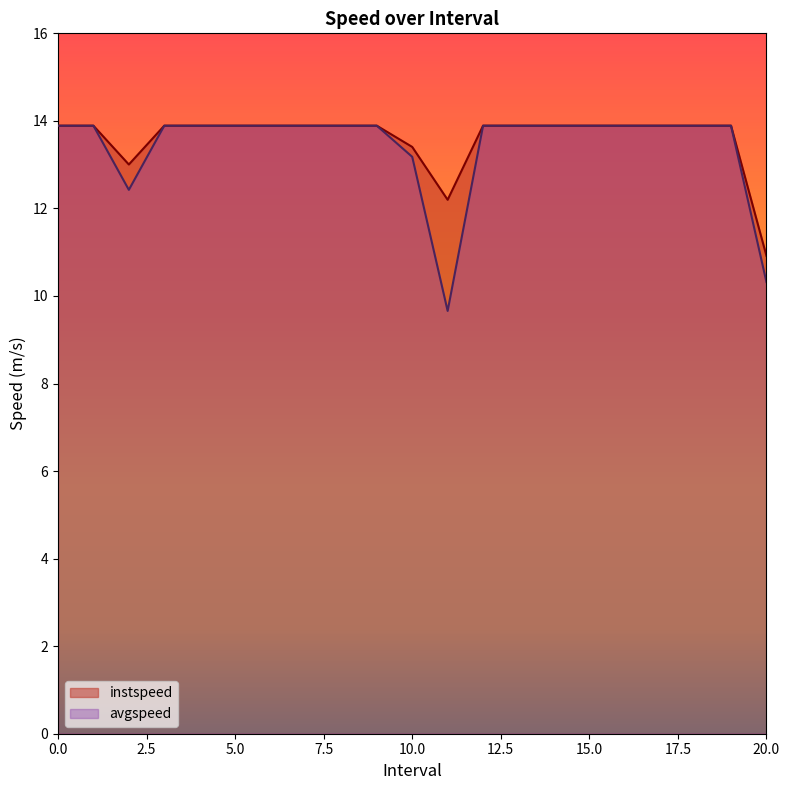

What is the sum of all instspeed values?

285.7